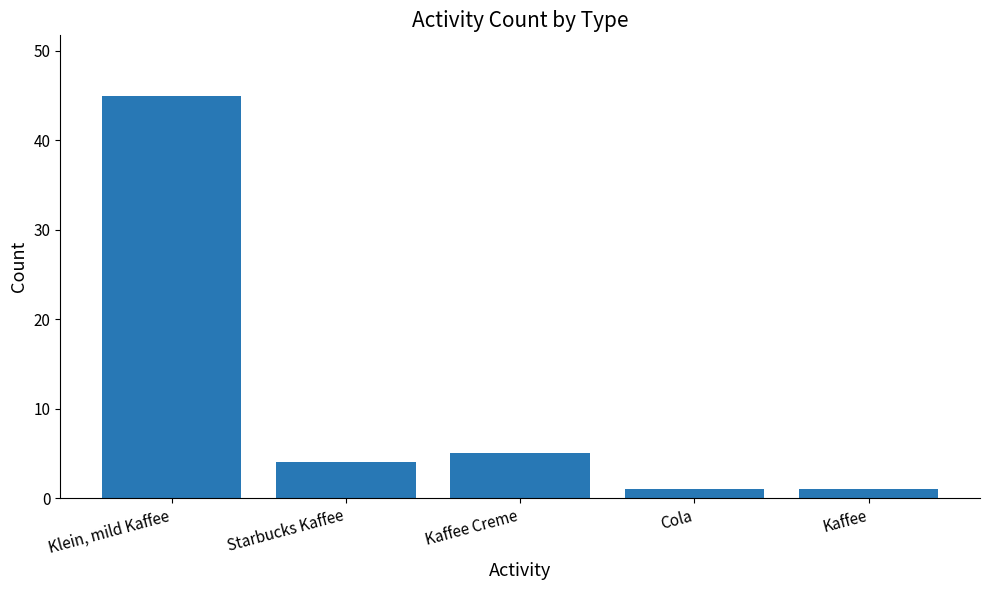

Reading left to right, transcribe all the data shown in this chart.

Klein, mild Kaffee=45	Starbucks Kaffee=4	Kaffee Creme=5	Cola=1	Kaffee=1